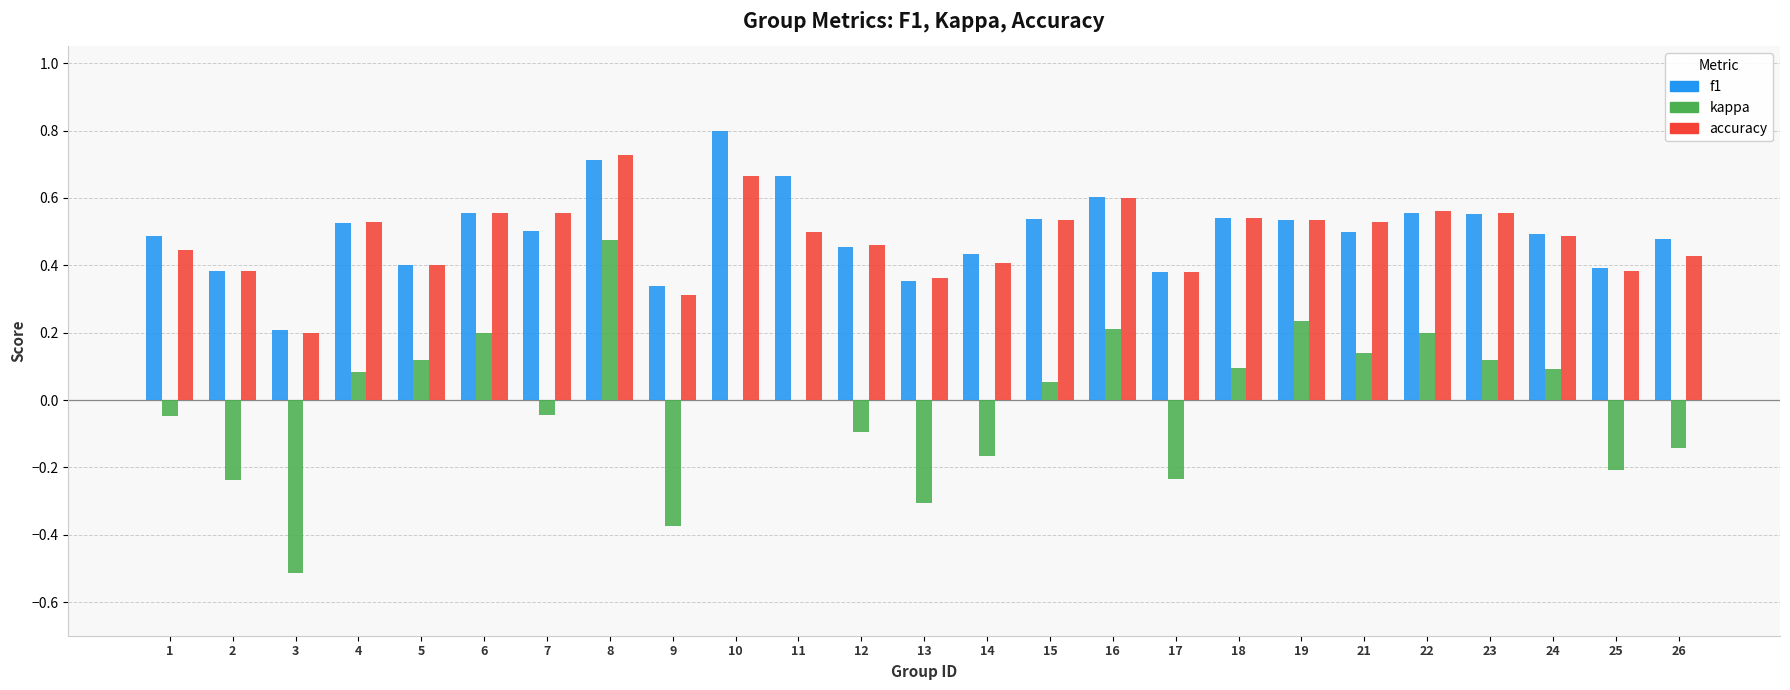

Between 5 and 23, which series saw the biggest shift?

accuracy